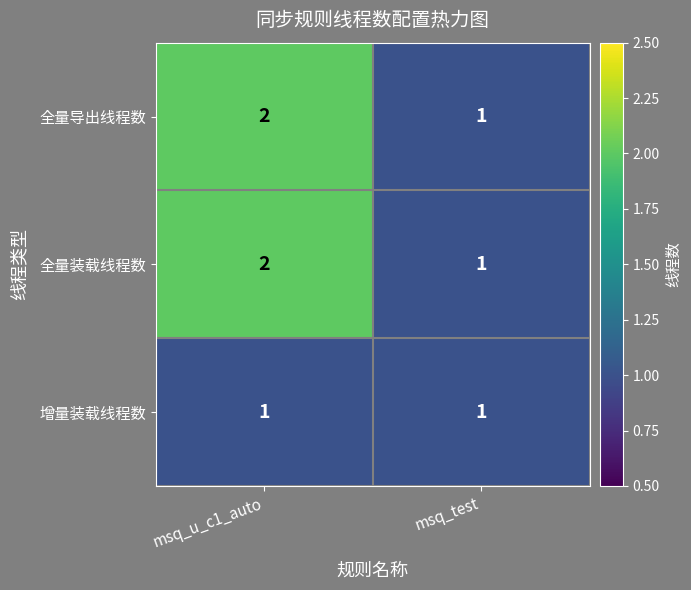

Is the value of 全量装载线程数 at msq_u_c1_auto greater than the value of 全量导出线程数 at msq_test?

Yes